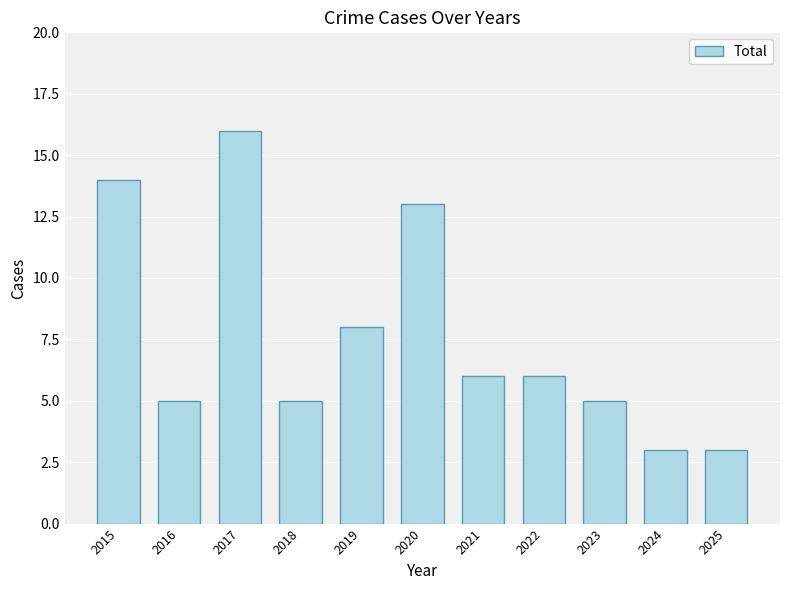

What is the value of the 5th bar from the left?

8